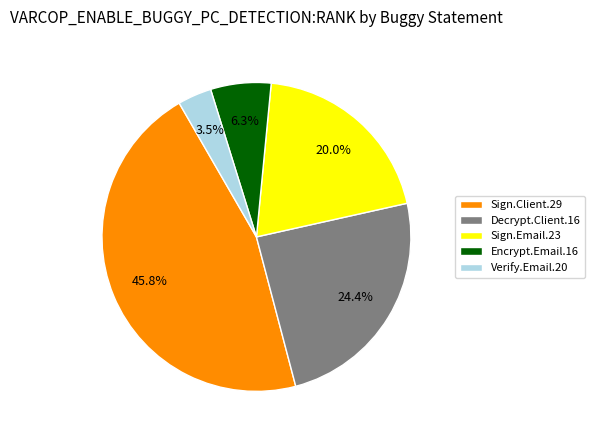

To the nearest percent, what is the average slice percentage?

20%